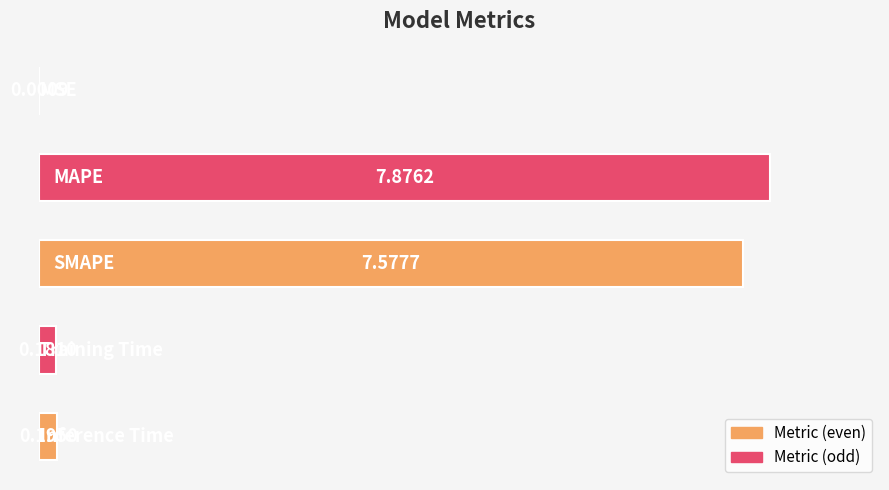

What is the sum of all values?

15.8